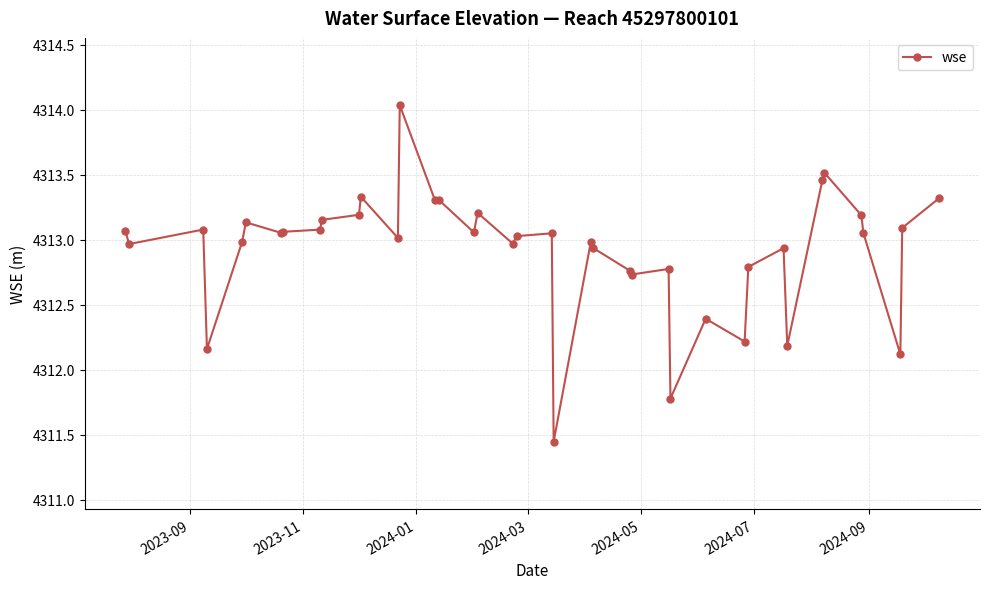

What is the maximum value shown in the chart?

4314.0